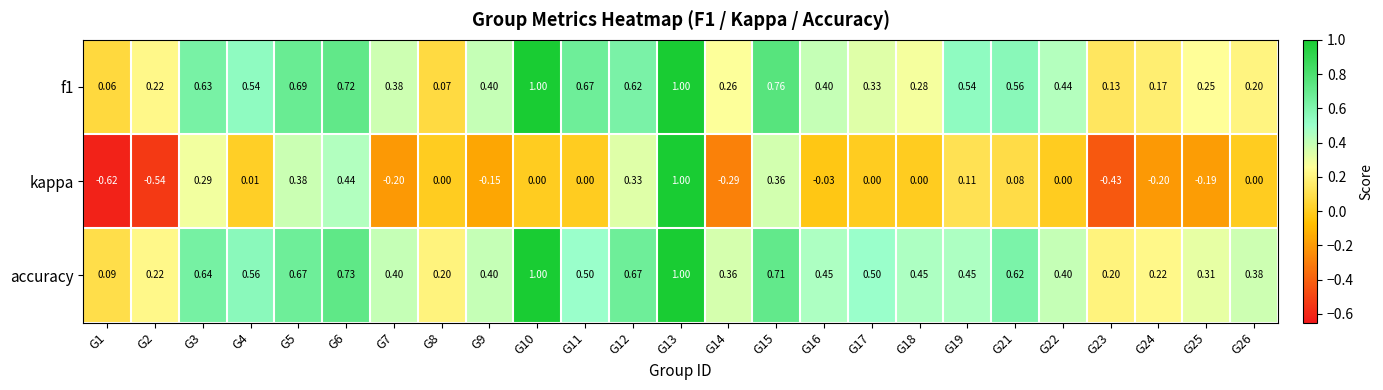

Which series has the largest total across all categories?

accuracy